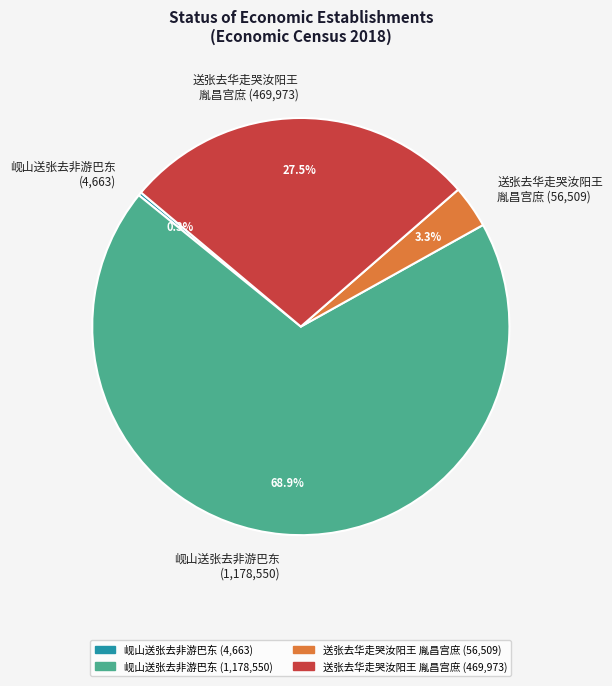

Which slice is the largest?

岘山送张去非游巴东 (1,178,550)